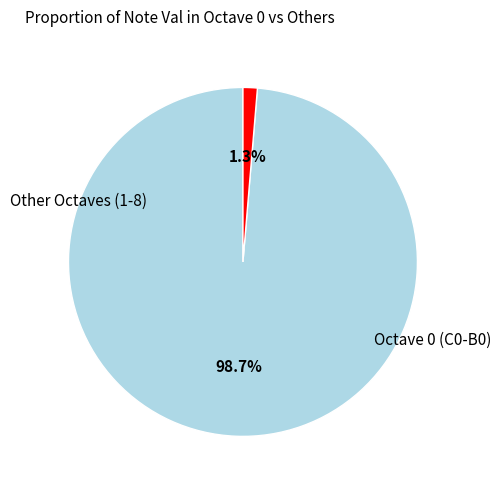

Is there any slice that represents more than half of the pie?

Yes